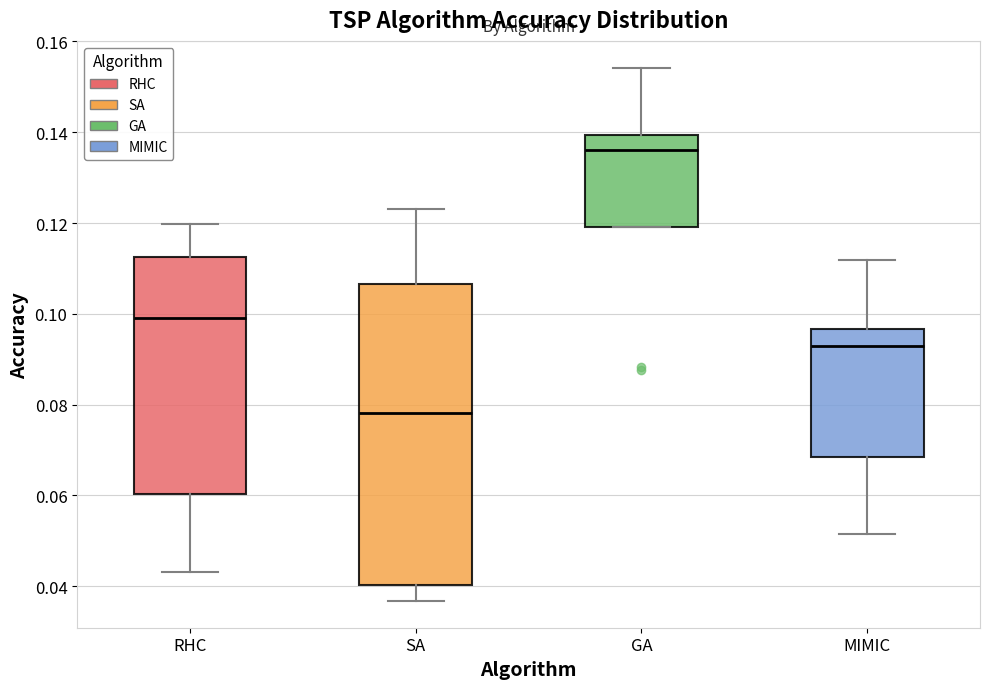

Where does the median line of the box for GA sit on the y-axis? The values are not printed on the chart, so give them approximately, as read against the axis.

0.136